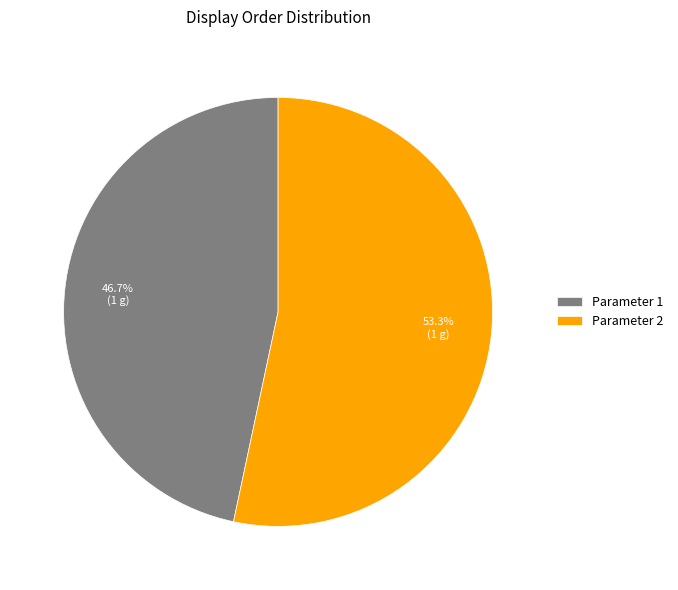

How many segments does this pie chart have?

2